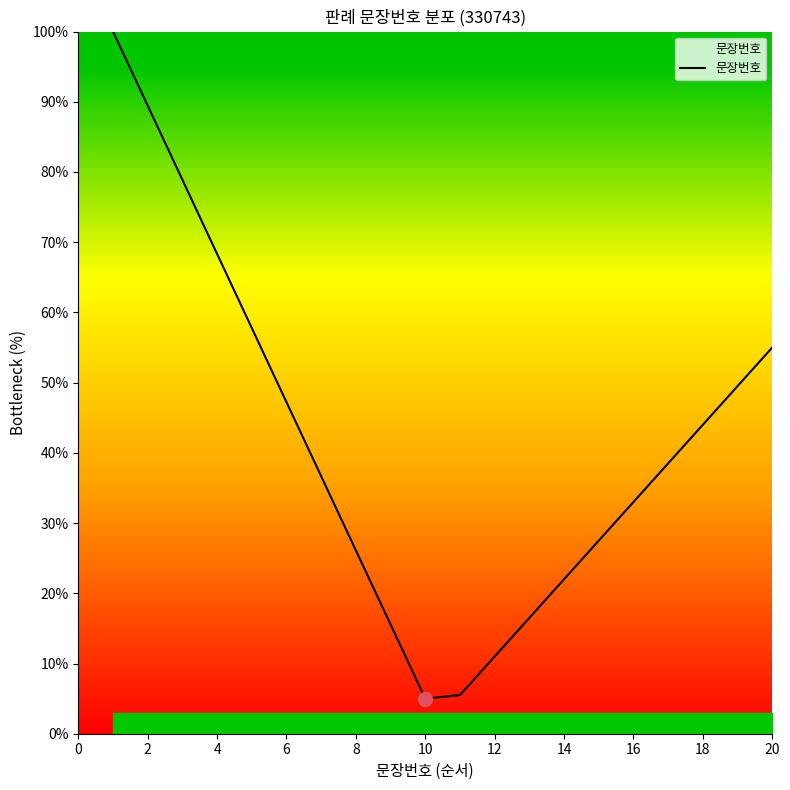

What is the difference between the maximum and minimum values?

95.0